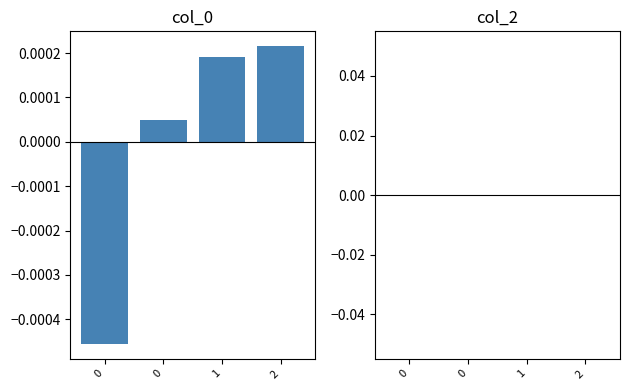

How many bars are there in total?

4